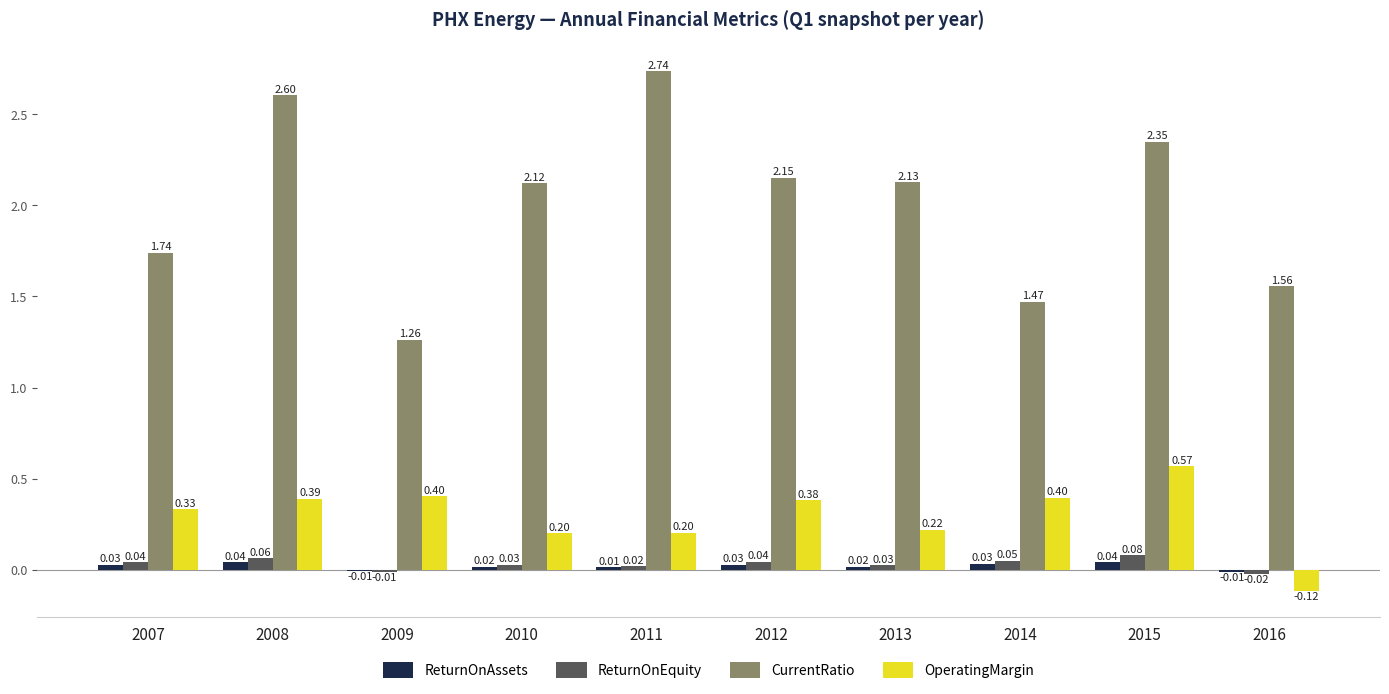

What is the sum of all CurrentRatio values?

20.1